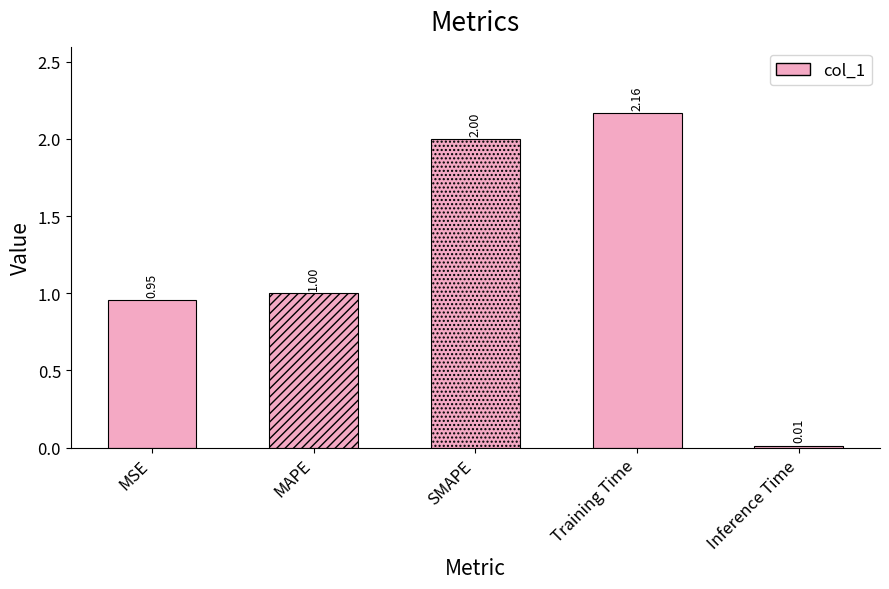

The value at Training Time is 2.2. True or false?

True